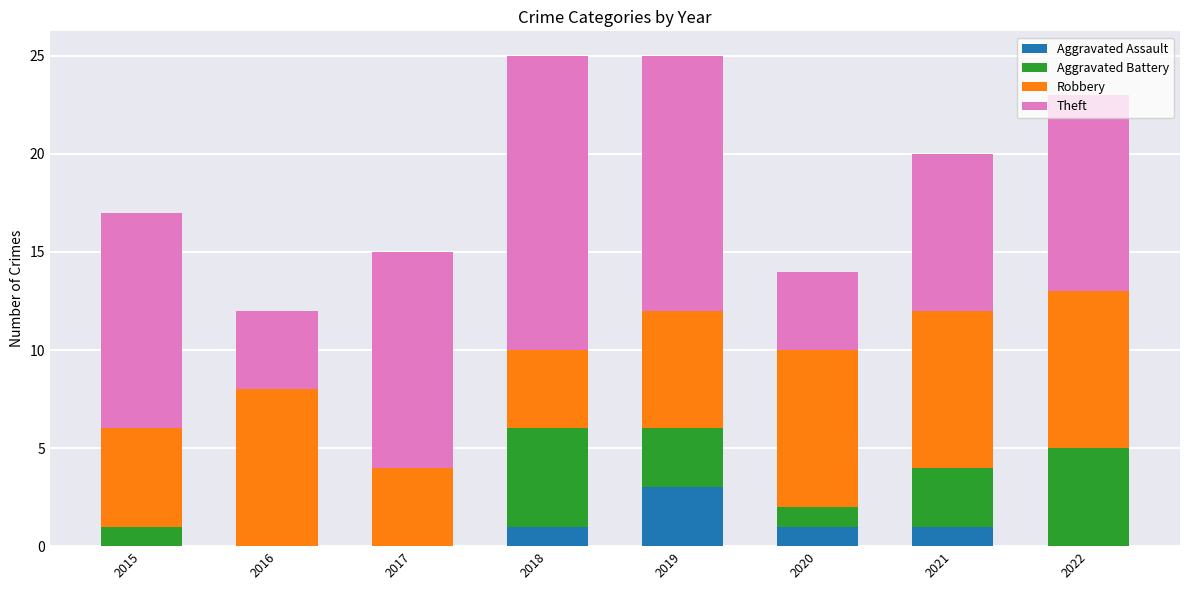

True or false: Aggravated Assault has a value of 0 at 2022.

True